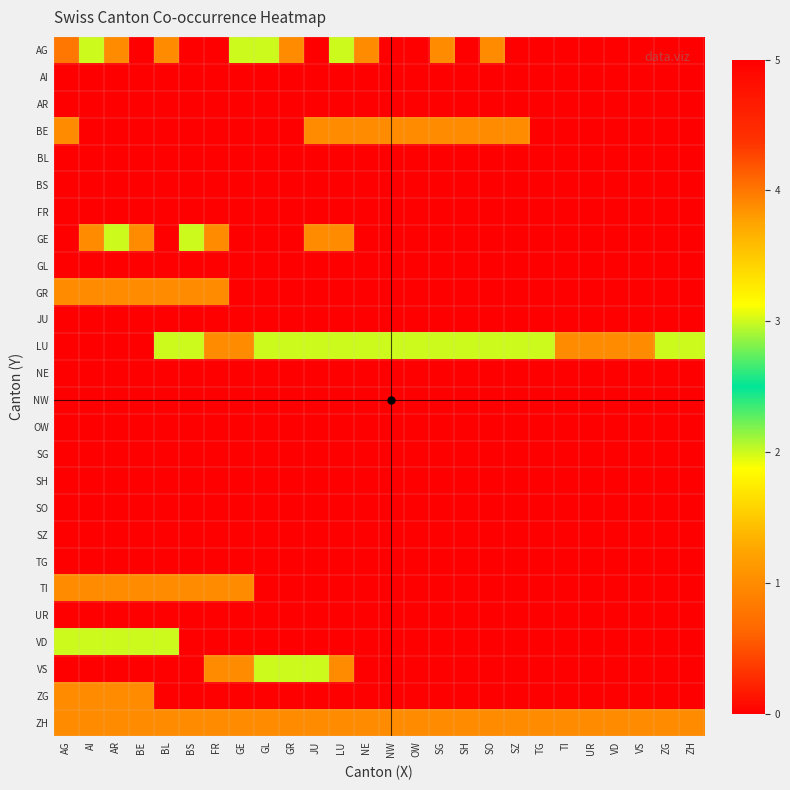

Which label corresponds to the largest value in the chart?

AI